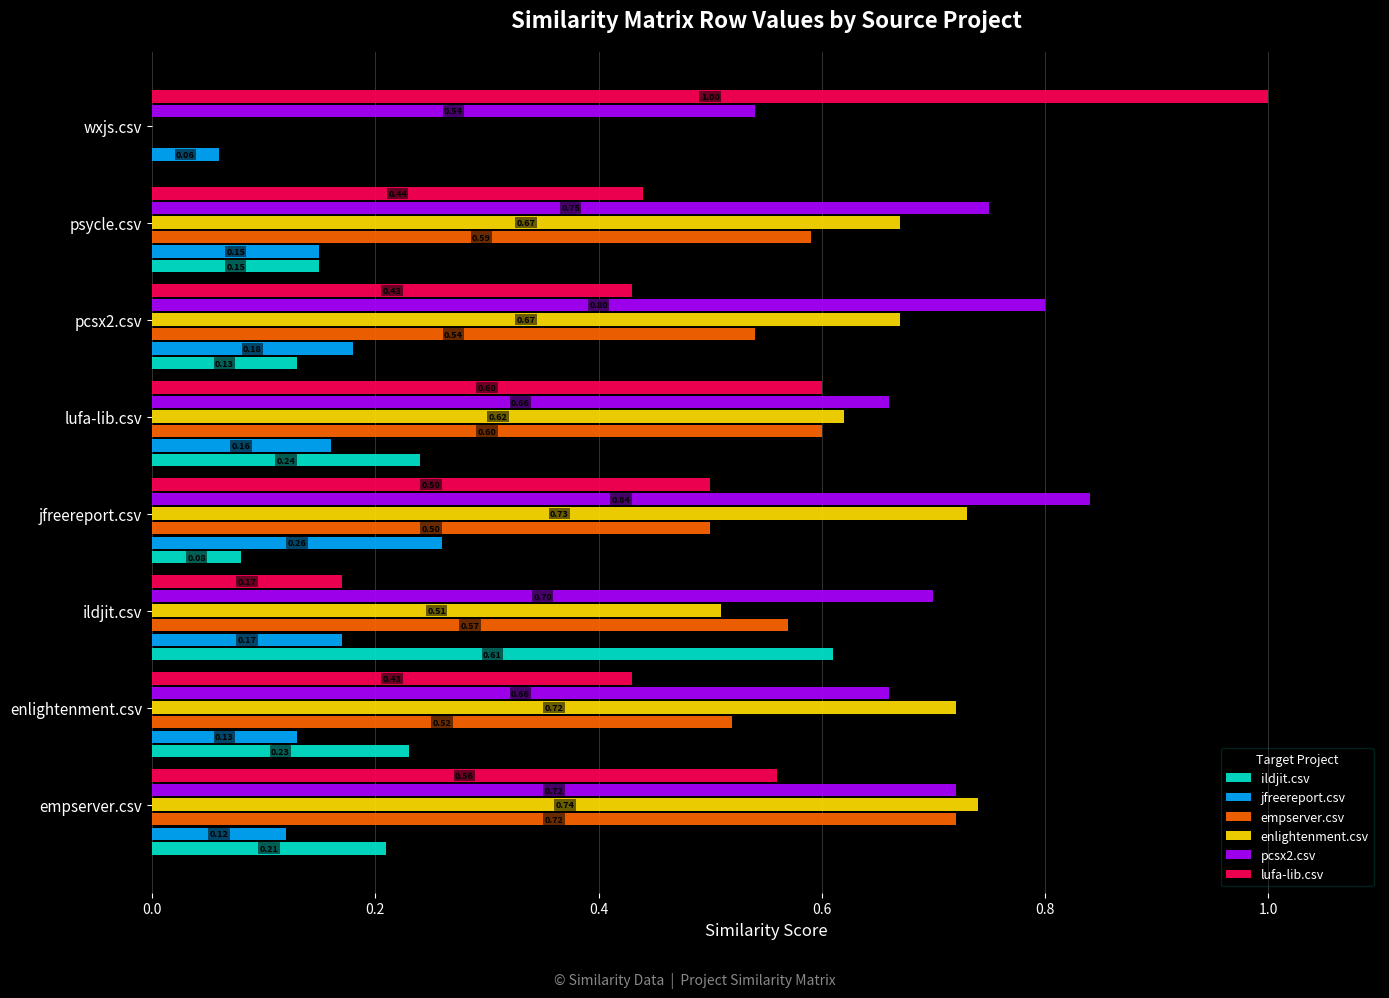

At which label is jfreereport.csv closest to 0?

wxjs.csv